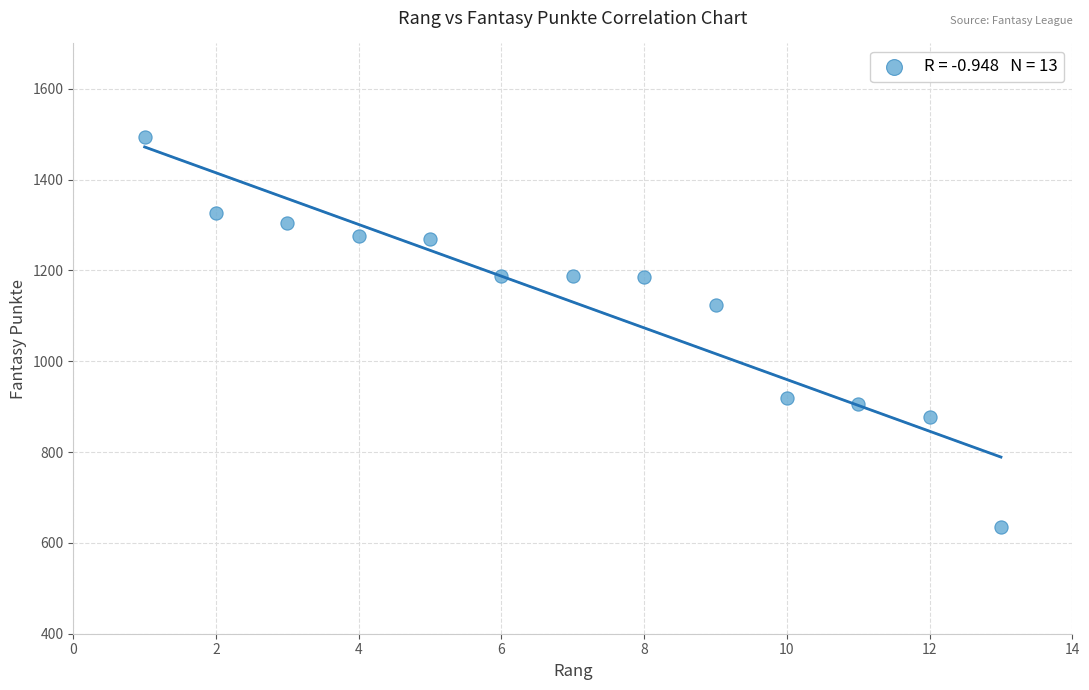

What is the range of Y values (max minus min)?

859